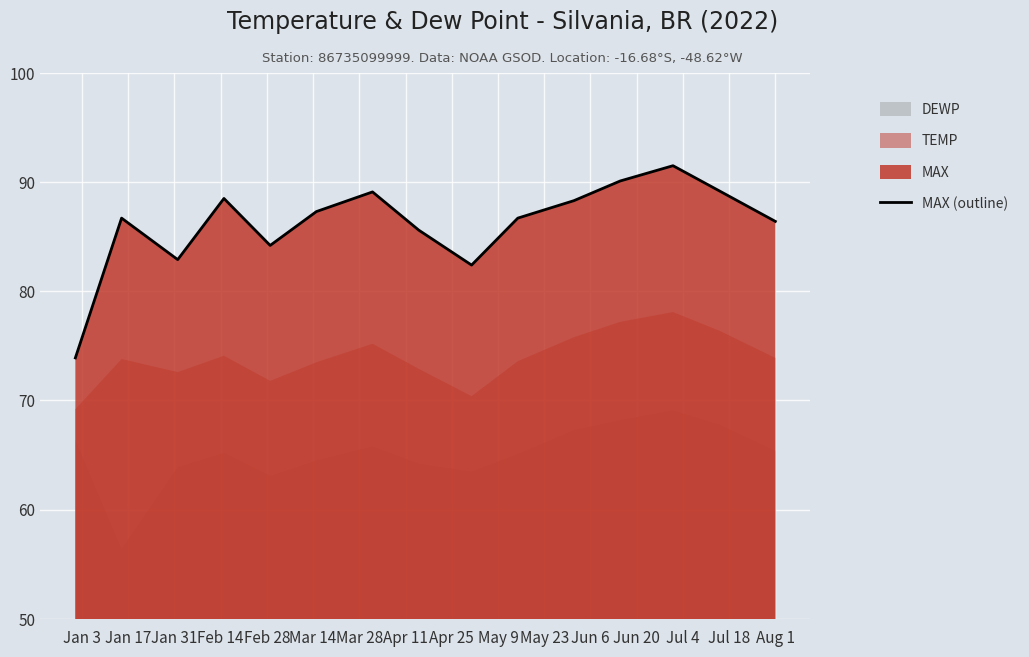

List the labels in order of value, smallest first.

Jan 3, Apr 25, Jan 31, Feb 28, Apr 11, Jul 18, Jan 17, May 9, Mar 14, May 23, Feb 14, Mar 28, Jul 4, Jun 6, Jun 20